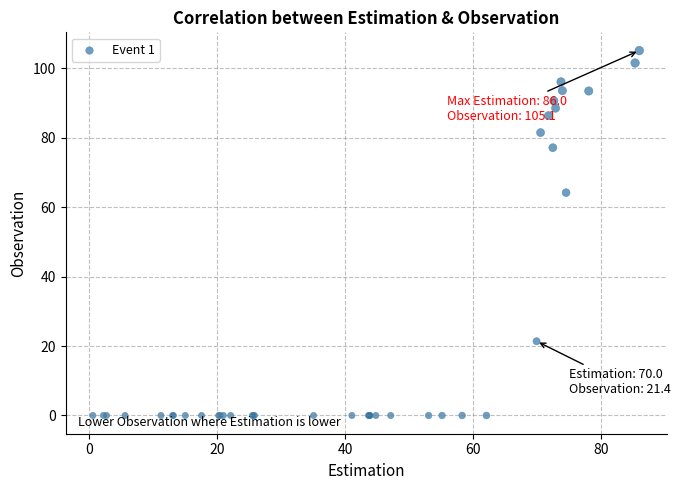

What Y value in the scatter plot is closest to 52?

64.2